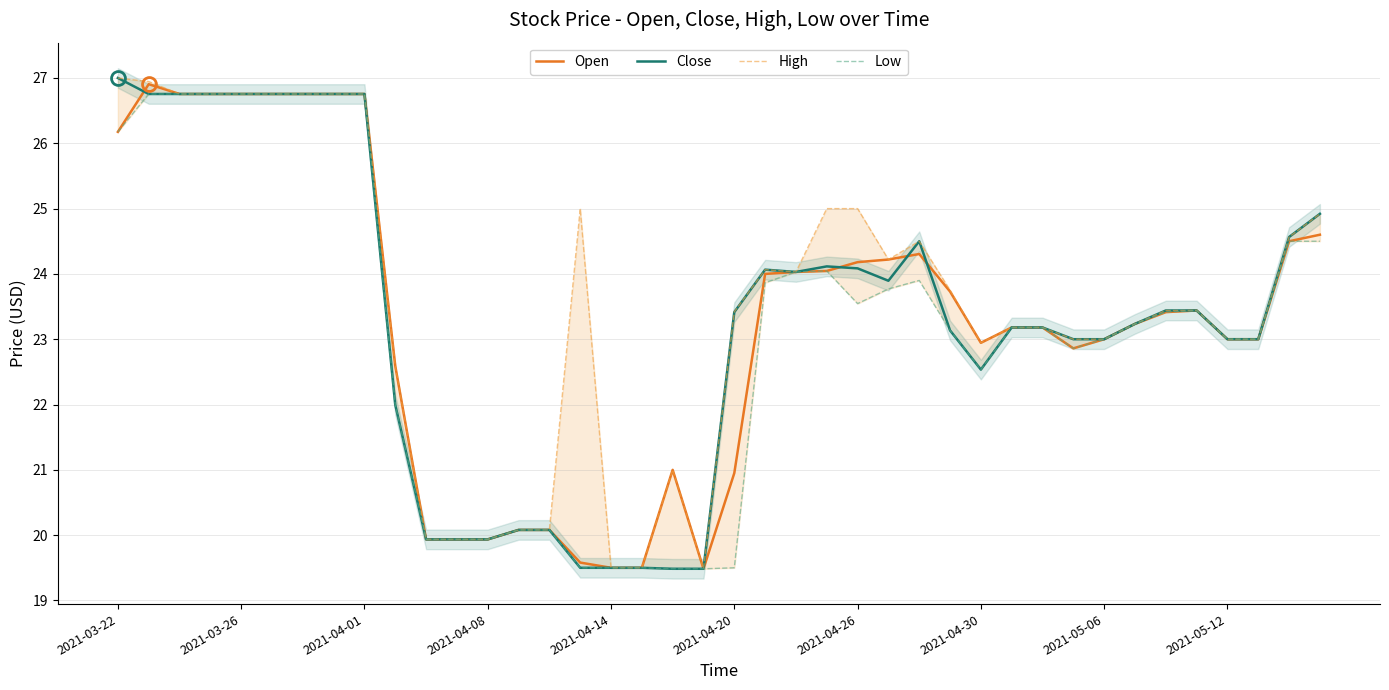

Reading left to right, extract all data points from this chart.

Open: 26.2	26.9	26.8	26.8	26.8	26.8	26.8	26.8	26.8	22.6	19.9	19.9	19.9	20.1	20.1	19.6	19.5	19.5	21.0	19.5	21.0	24.0	24.0	24.0	24.2	24.2	24.3	23.7	22.9	23.2	23.2	22.9	23.0	23.2	23.4	23.4	23.0	23.0	24.5	24.6
Close: 27.0	26.8	26.8	26.8	26.8	26.8	26.8	26.8	26.8	22.0	19.9	19.9	19.9	20.1	20.1	19.5	19.5	19.5	19.5	19.5	23.4	24.1	24.0	24.1	24.1	23.9	24.5	23.1	22.5	23.2	23.2	23.0	23.0	23.2	23.4	23.4	23.0	23.0	24.6	24.9
High: 27.0	26.9	26.8	26.8	26.8	26.8	26.8	26.8	26.8	22.6	19.9	19.9	19.9	20.1	20.1	25.0	19.5	19.5	21.0	19.5	23.4	24.1	24.0	25.0	25.0	24.2	24.5	23.8	22.9	23.2	23.2	23.0	23.0	23.2	23.4	23.4	23.0	23.0	24.6	24.9
Low: 26.2	26.8	26.8	26.8	26.8	26.8	26.8	26.8	26.8	22.0	19.9	19.9	19.9	20.1	20.1	19.5	19.5	19.5	19.5	19.5	19.5	23.9	24.0	24.0	23.5	23.8	23.9	23.1	22.5	23.2	23.2	22.9	23.0	23.2	23.4	23.4	23.0	23.0	24.5	24.5